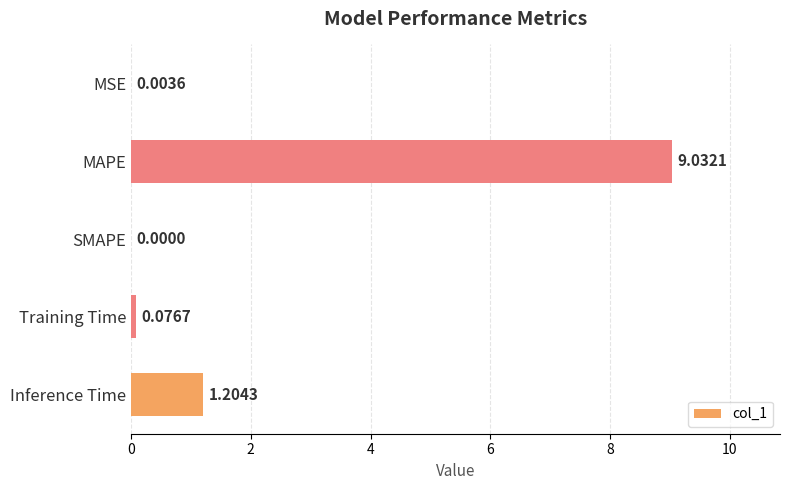

At which label is the value closest to 4?

Inference Time